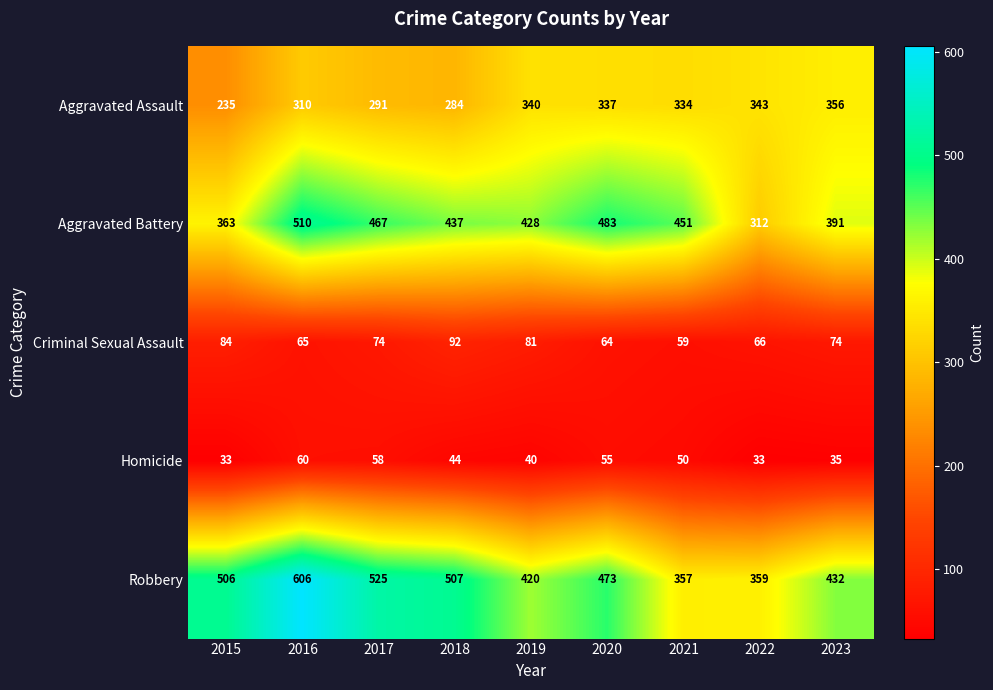

At how many categories does at least one series exceed 396?

8